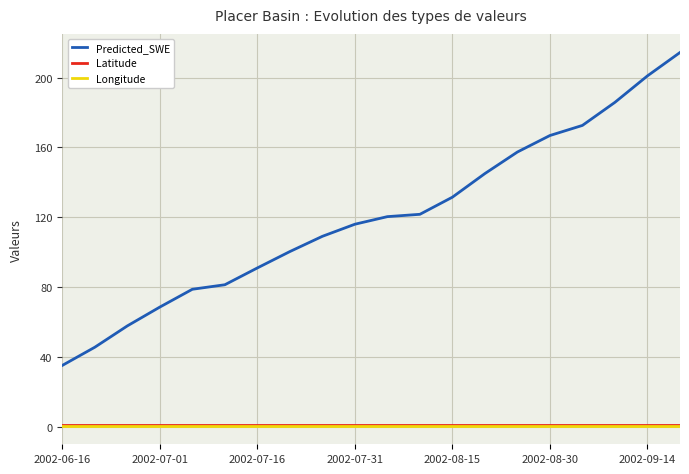

Which series has the largest range (max minus min)?

Predicted_SWE